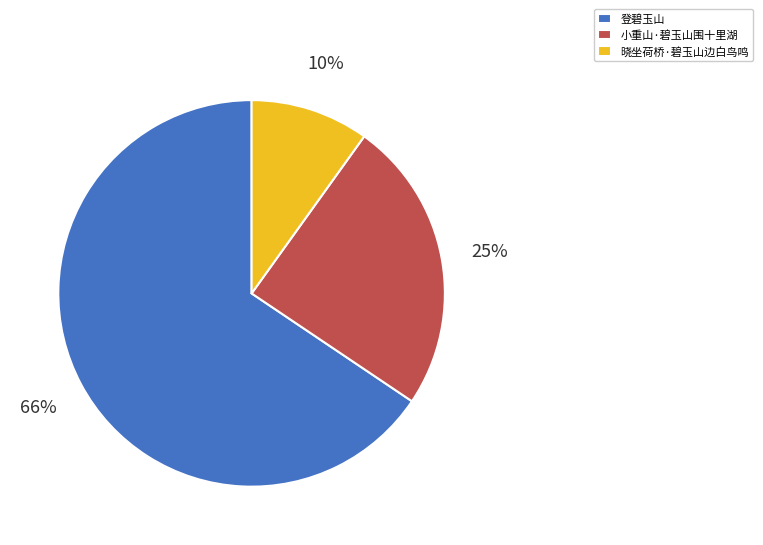

What percentage is the 晓坐荷桥·碧玉山边白鸟鸣 slice, to the nearest percent?

10%